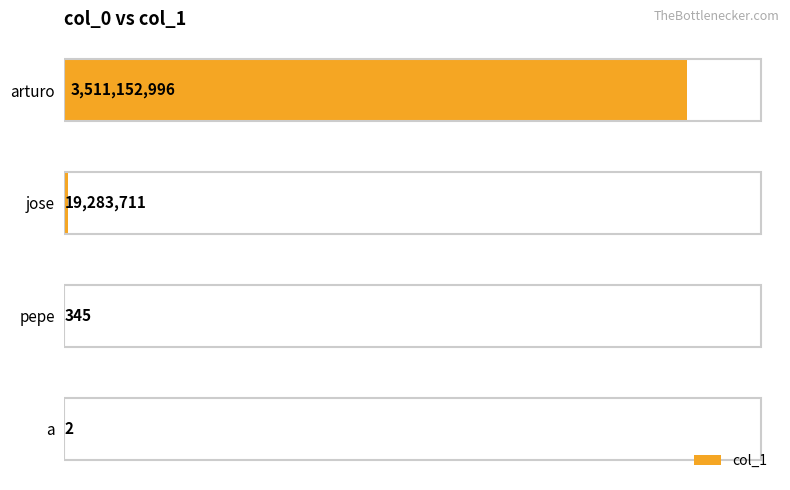

Read the value at arturo.

3511152996